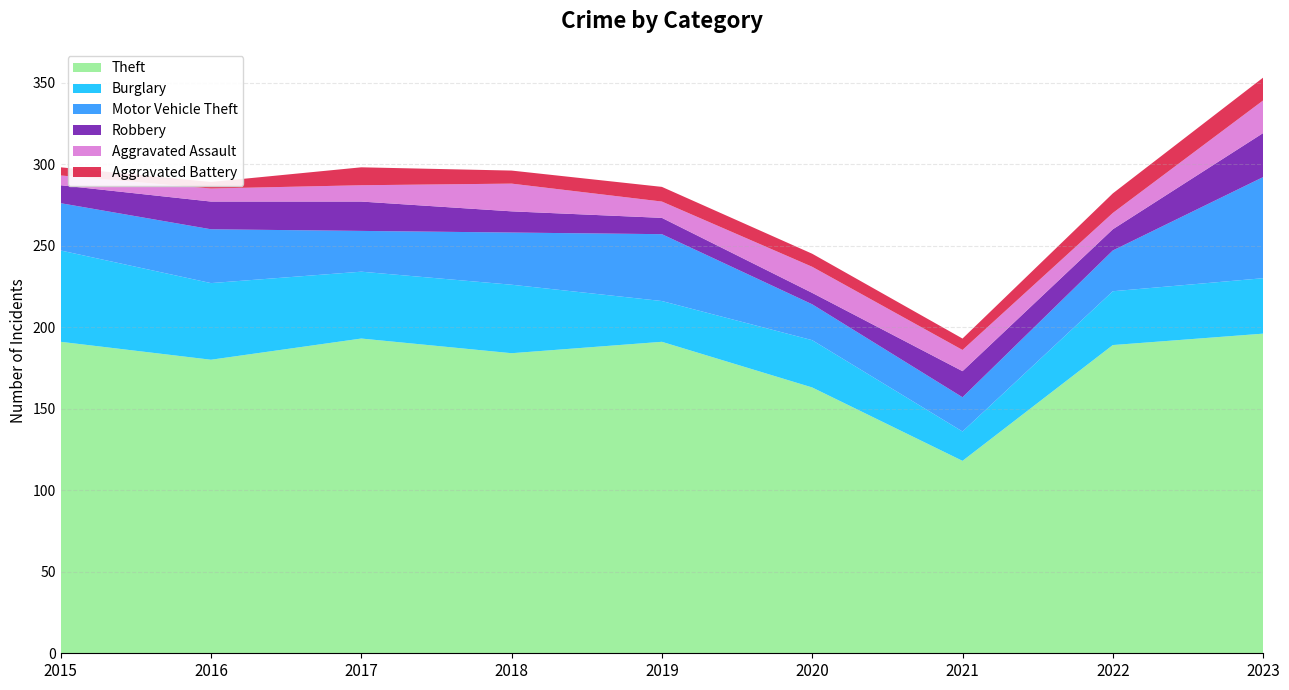

Reading left to right, what are all the values shown in this chart?

Theft: 2015=191	2016=180	2017=193	2018=184	2019=191	2020=163	2021=118	2022=189	2023=196
Burglary: 2015=56	2016=47	2017=41	2018=42	2019=25	2020=29	2021=18	2022=33	2023=34
Motor Vehicle Theft: 2015=29	2016=33	2017=25	2018=32	2019=41	2020=22	2021=21	2022=25	2023=62
Robbery: 2015=11	2016=17	2017=18	2018=13	2019=10	2020=7	2021=16	2022=13	2023=27
Aggravated Assault: 2015=6	2016=8	2017=10	2018=17	2019=10	2020=16	2021=13	2022=10	2023=20
Aggravated Battery: 2015=5	2016=4	2017=11	2018=8	2019=9	2020=8	2021=7	2022=12	2023=14